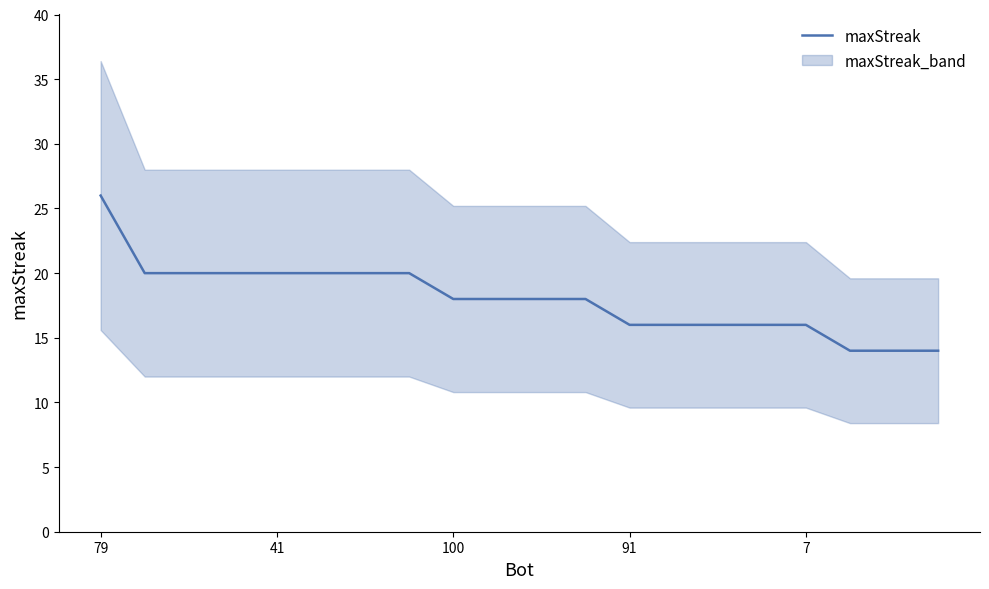

At which label does maxStreak reach its peak?

79